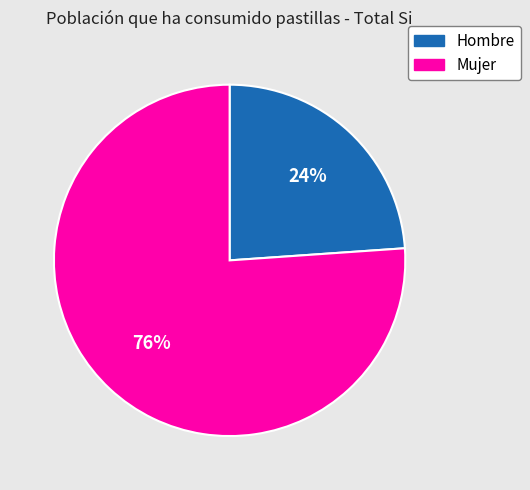

To the nearest percent, what is the difference between the largest and smallest slice percentages?

52%